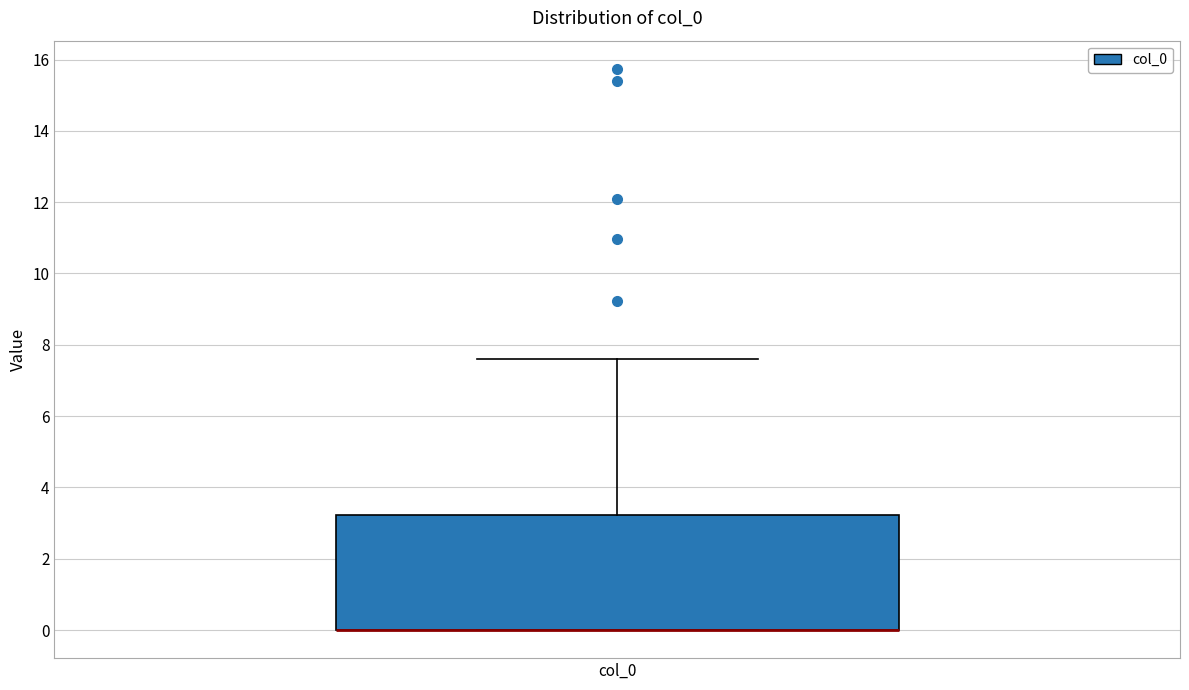

Transcribe this box plot: give where the median line is, the range the box spans, and where the two whiskers end, as read against the y-axis. The values are not printed on the chart, so give them approximately, as read against the axis.

median 0.0 (drawn on the box's lower edge), box 0.0 to 3.2, whiskers 0.0 to 7.6